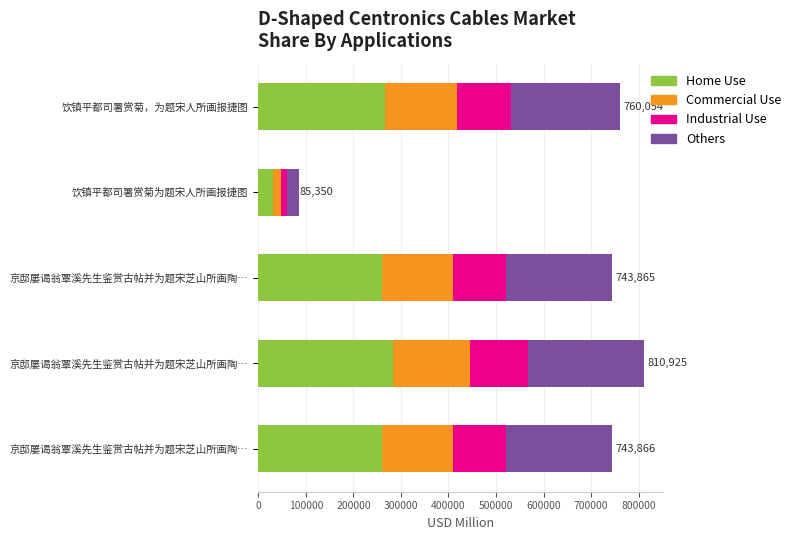

How many data points in Home Use are less than 260353?

2